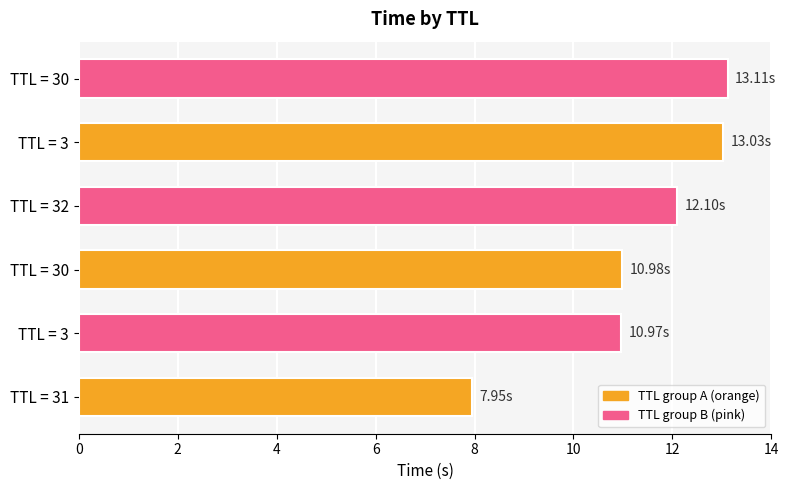

Does the chart contain stacked bars?

No